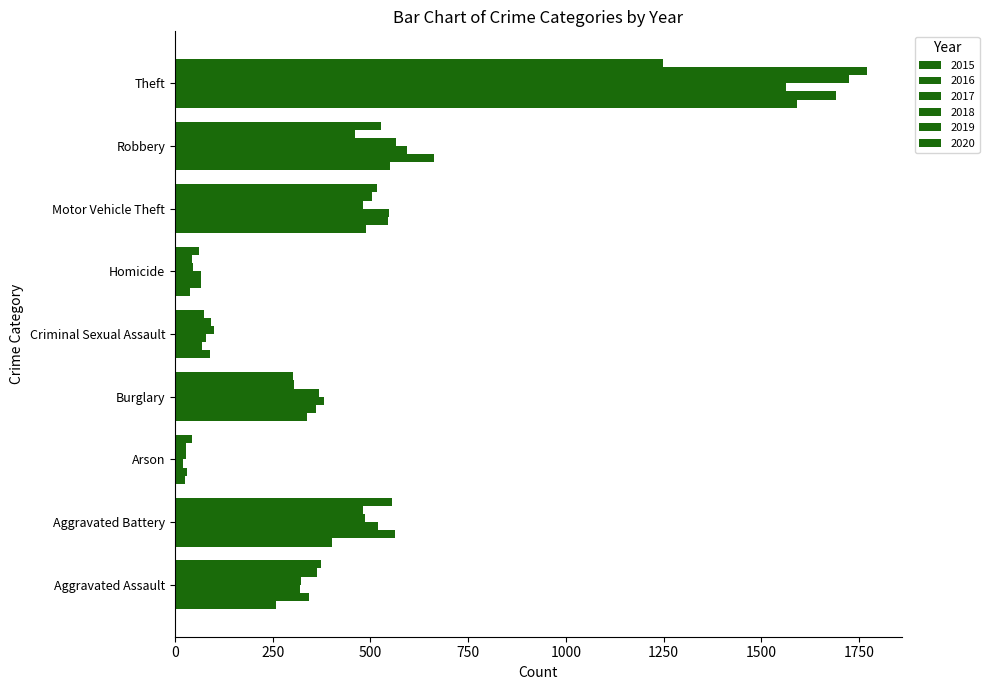

What is the label of the 5th bar from the right?

Criminal Sexual Assault